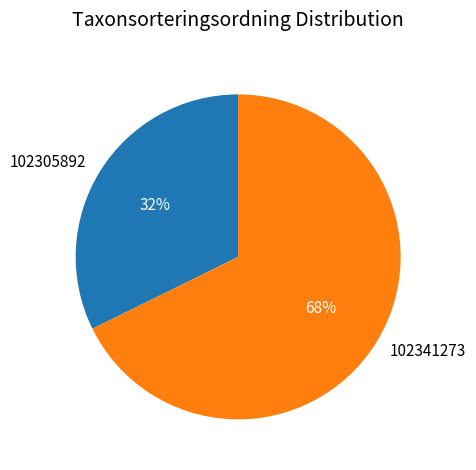

Rank the categories by value from lowest to highest.

102305892, 102341273